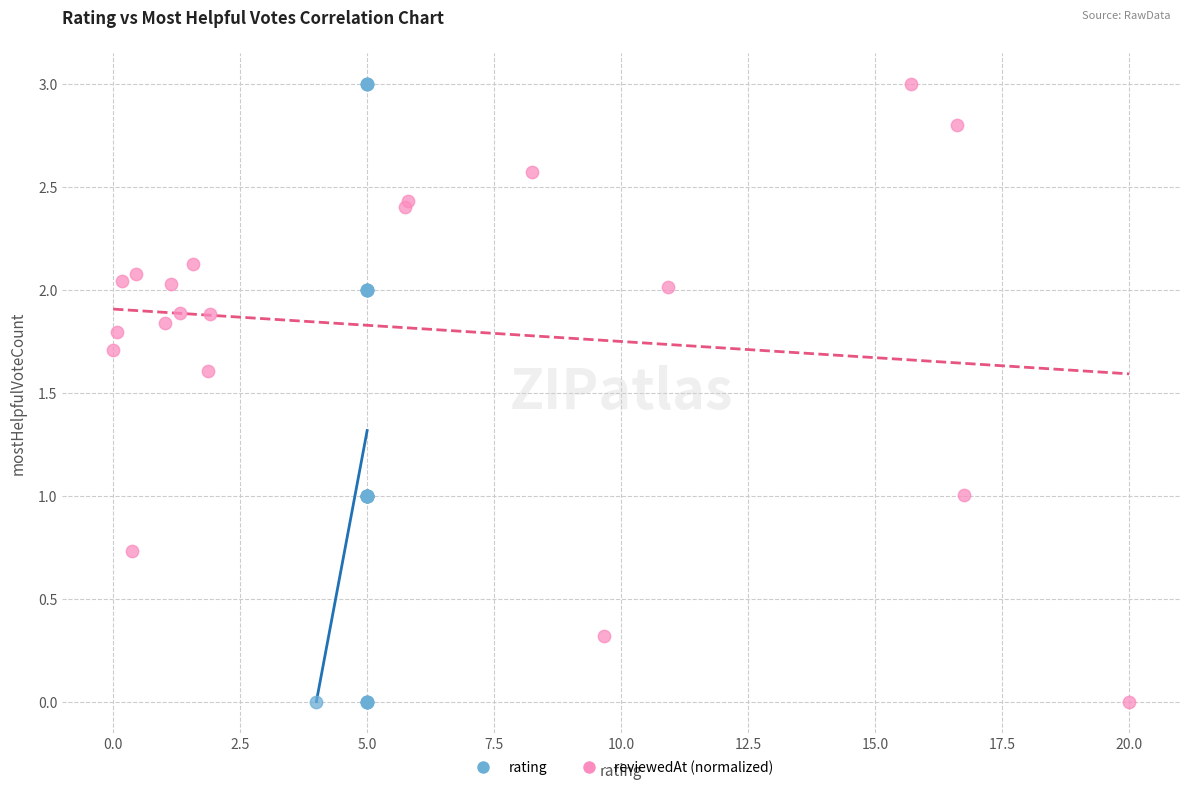

What are all the series names shown in the legend?

rating, reviewedAt (normalized)